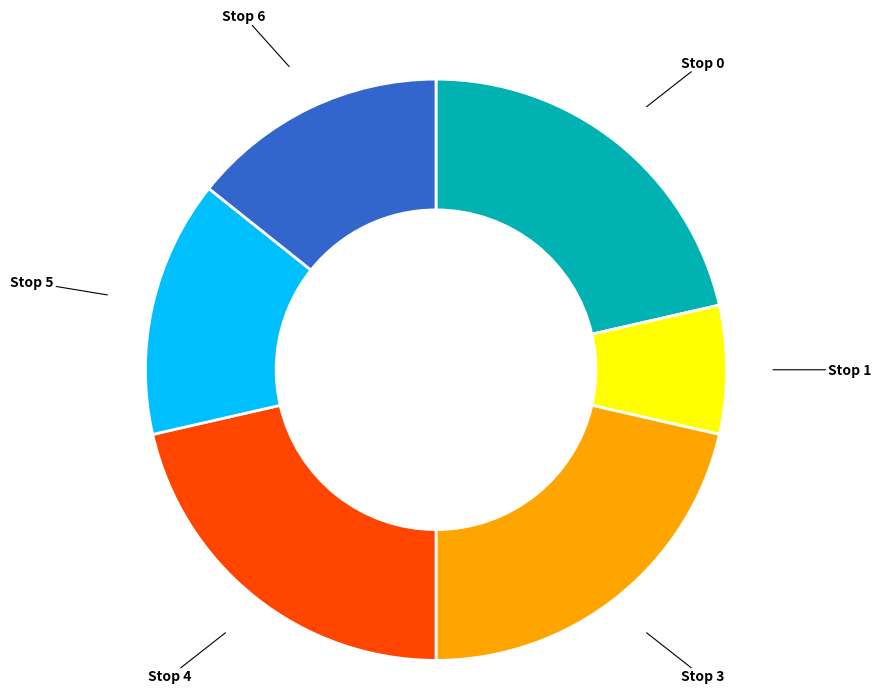

Is there any slice that represents more than half of the pie?

No